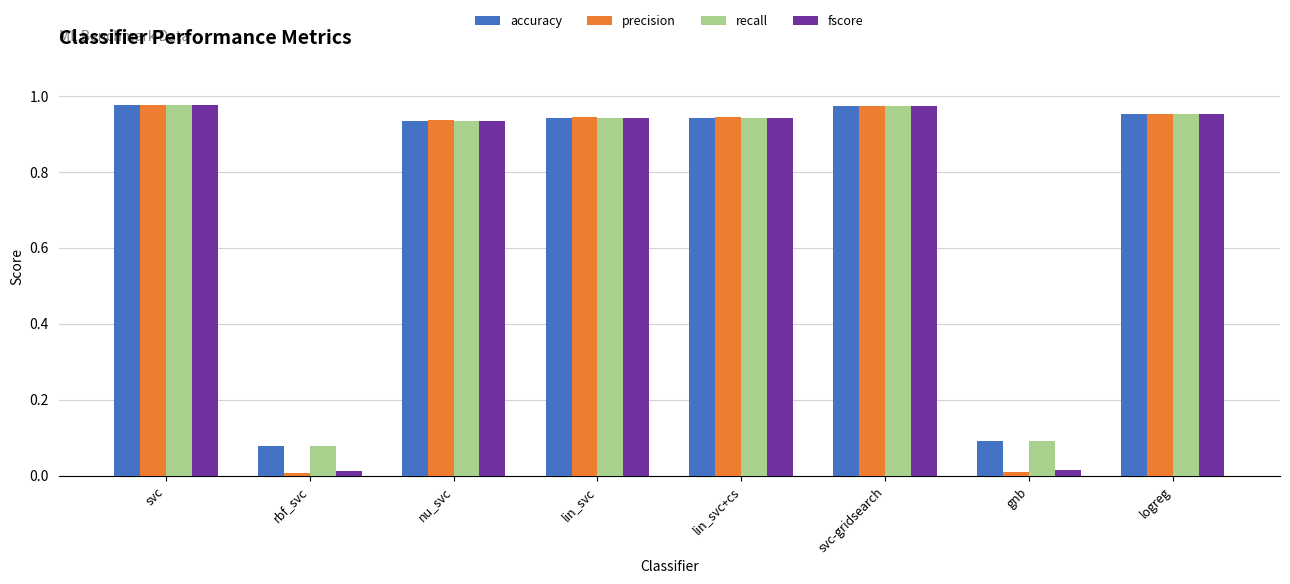

The precision series shows 1.4 at lin_svc. True or false?

False